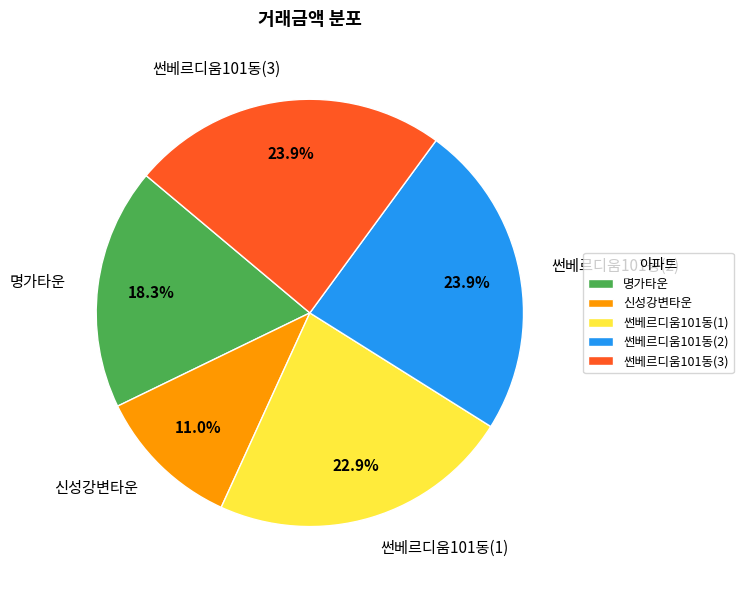

What percentage is the 신성강변타운 slice, to the nearest percent?

11%